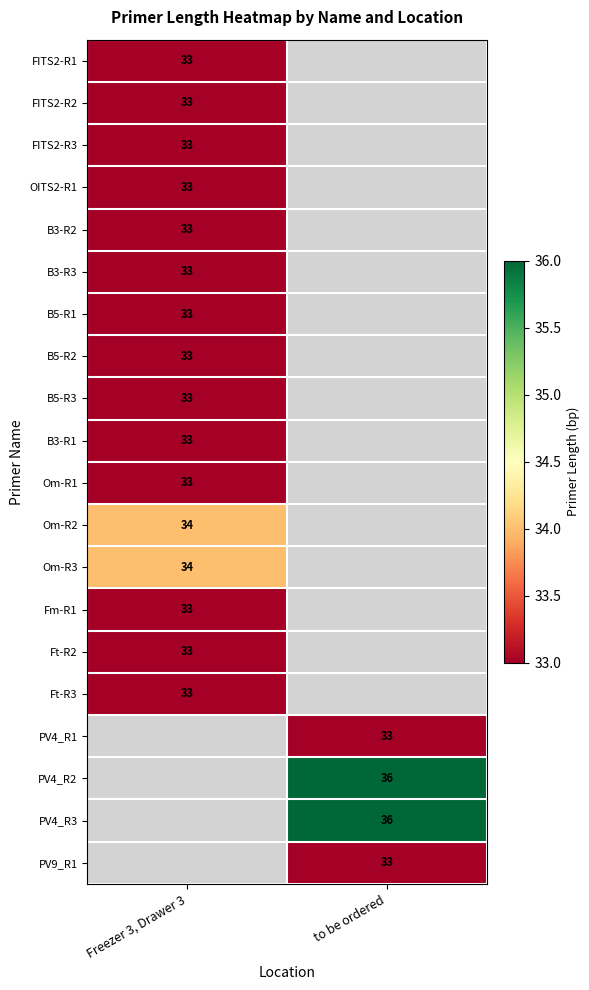

Is it true that B5-R3 equals 33 at Freezer 3, Drawer 3?

True